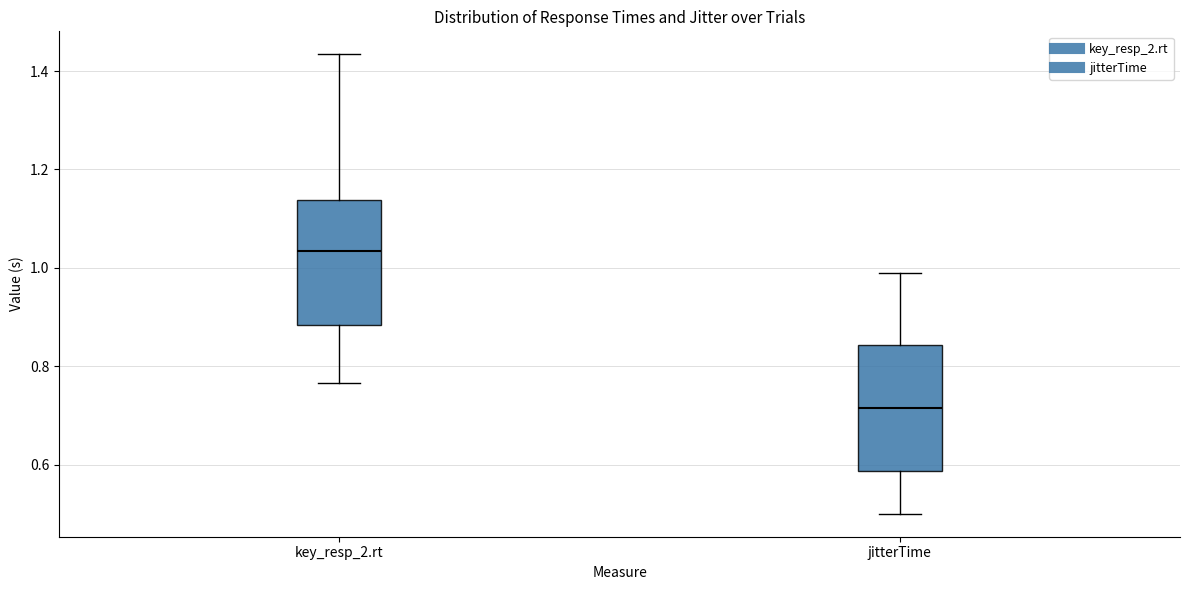

Which box's median line is the lowest?

jitterTime